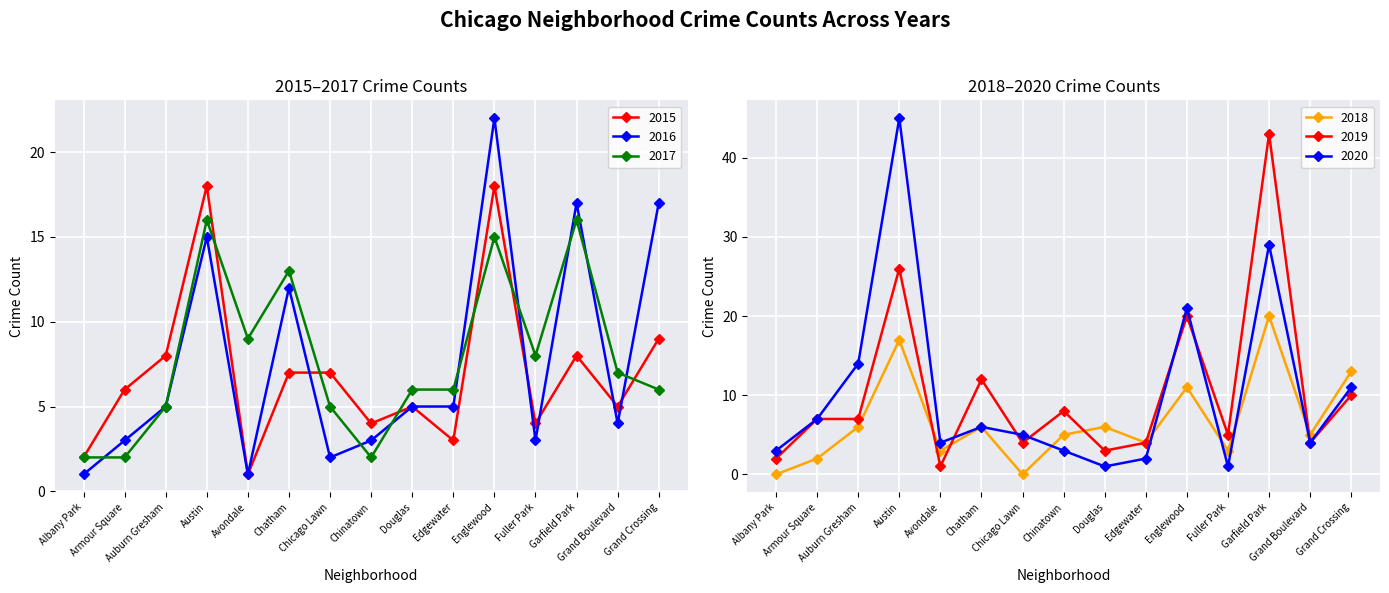

What are all the series names shown in the legend?

2015, 2016, 2017, 2018, 2019, 2020